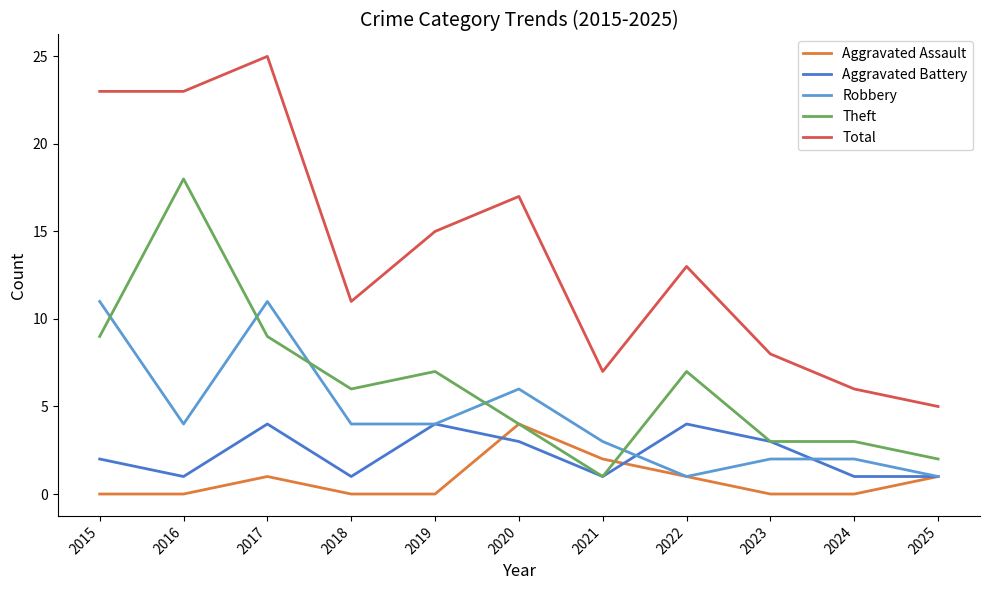

The Aggravated Assault series shows -1 at 2024. True or false?

False